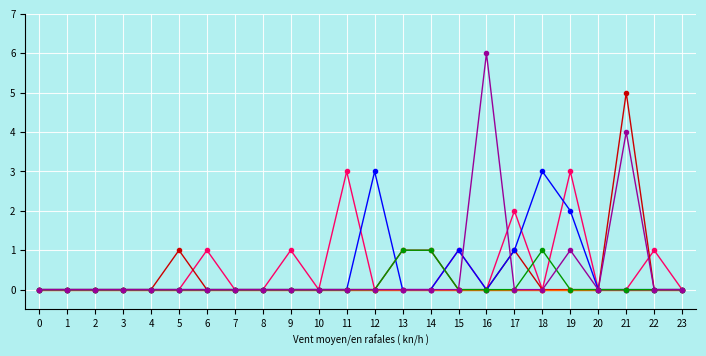

What is the greatest value displayed?

6